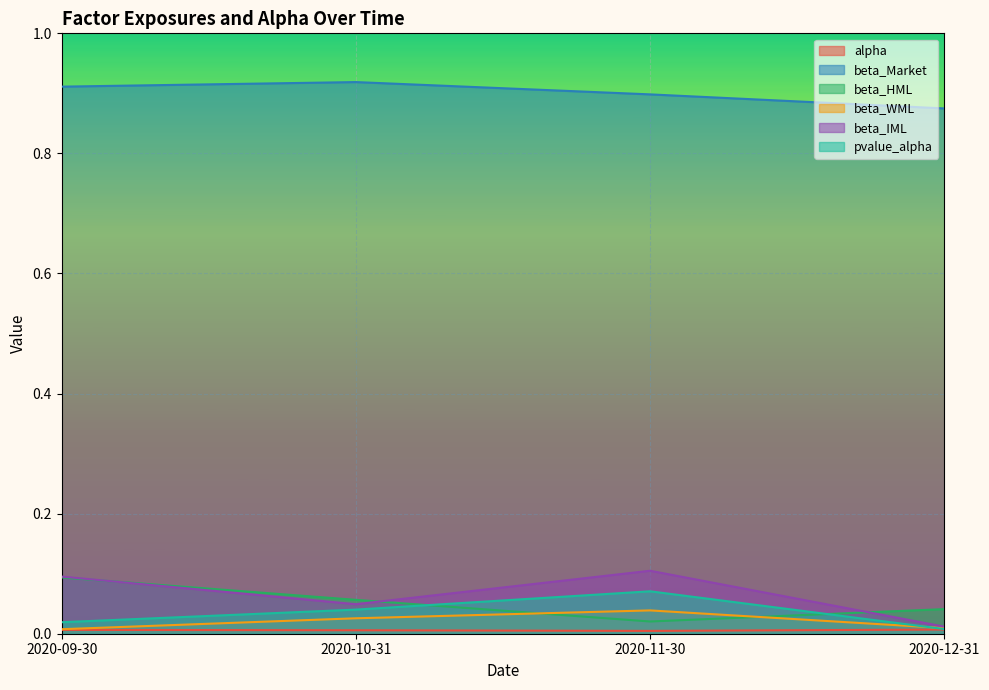

Count the number of data series in this chart.

6